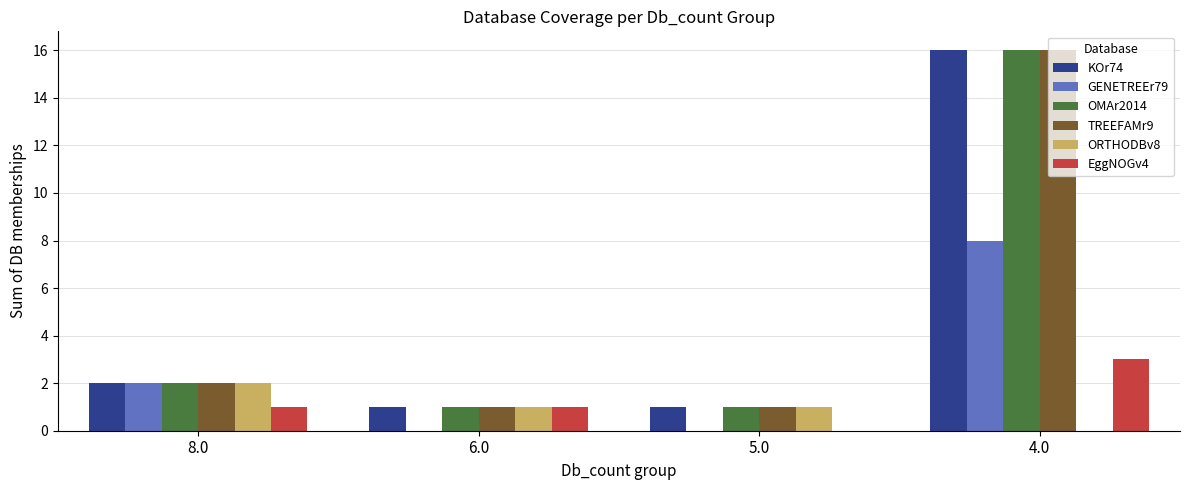

How many groups of bars are there?

4